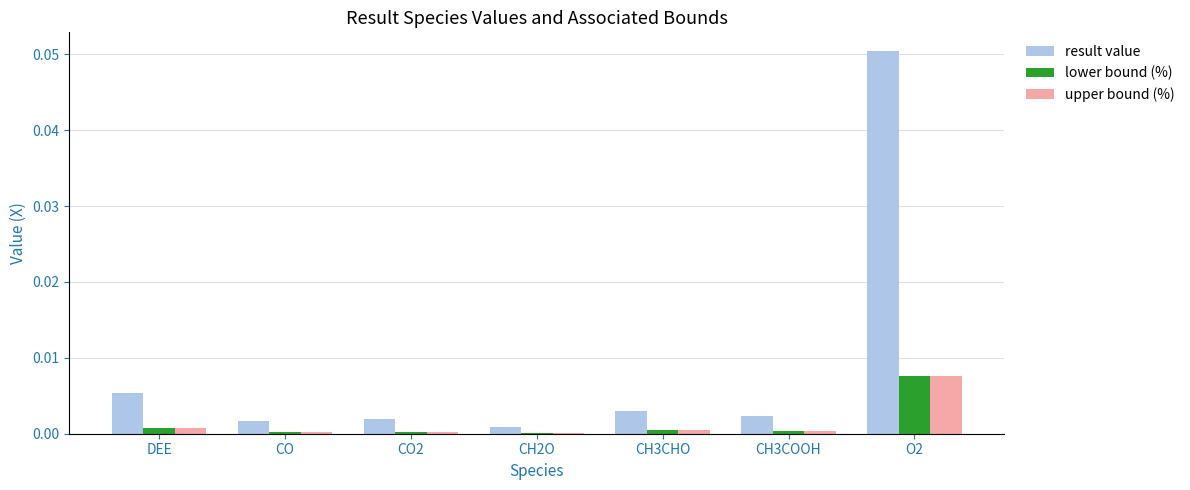

Which series changed the most between DEE and CH2O?

result value